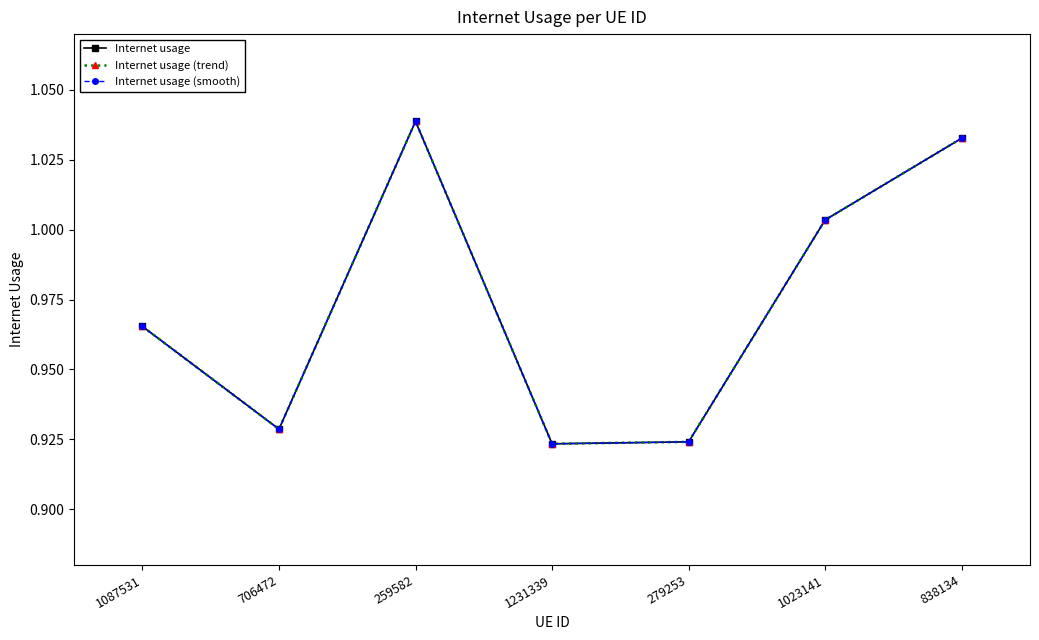

What is the lowest value of the Internet usage (trend) series?

0.9